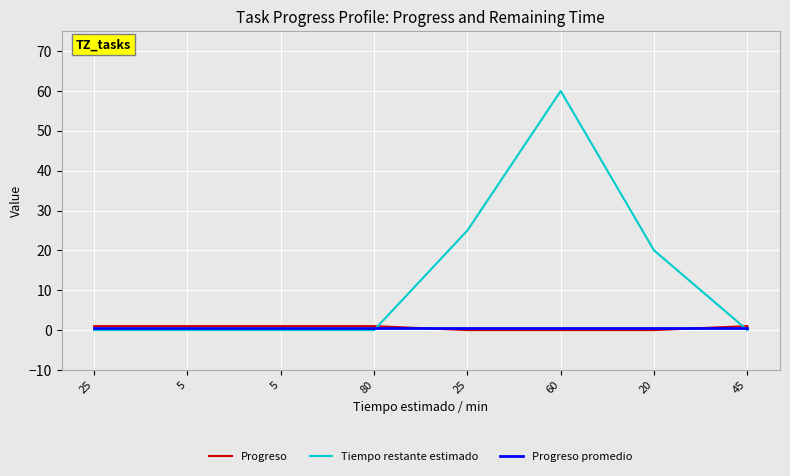

How many lines are shown in the chart?

3